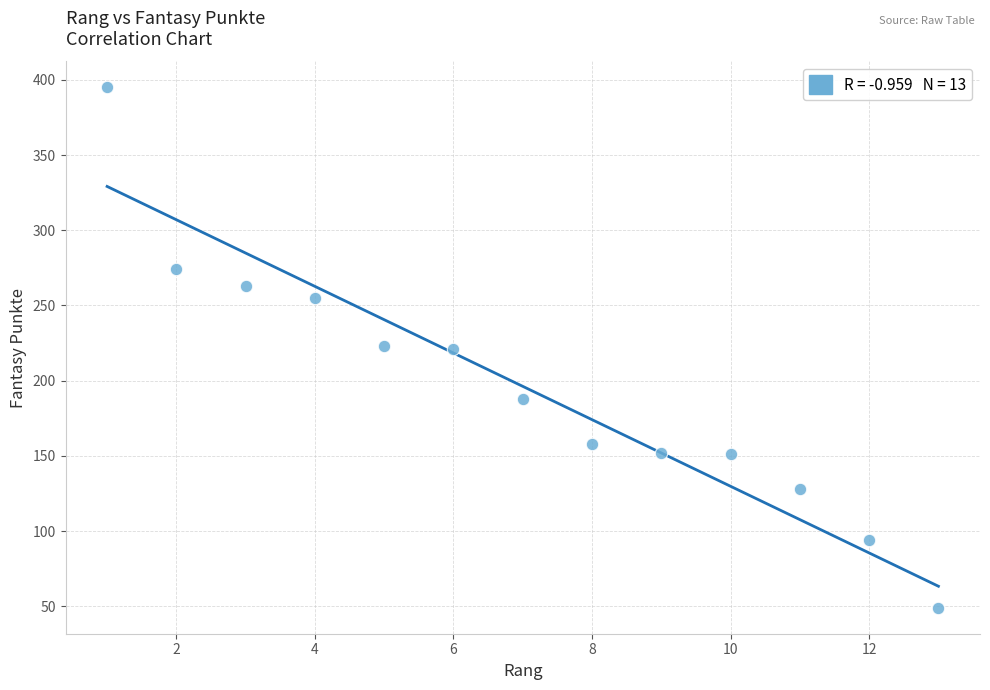

What is the range of X values (max minus min)?

12